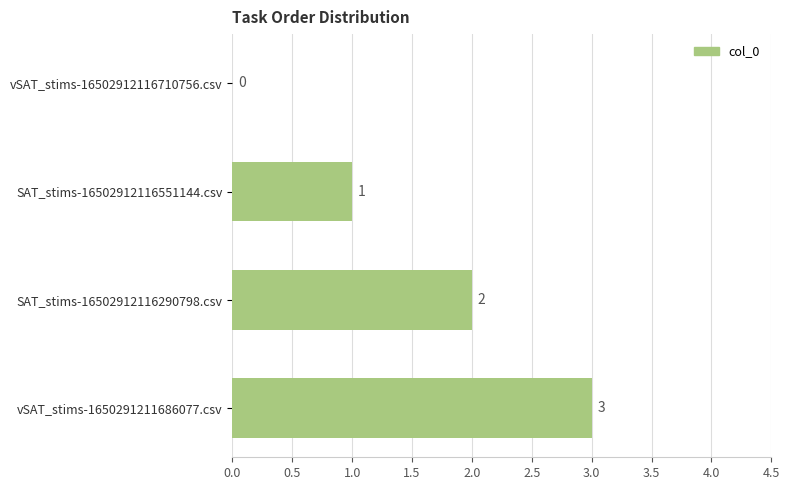

What is the sum of the values at vSAT_stims-1650291211686077.csv and vSAT_stims-16502912116710756.csv?

3